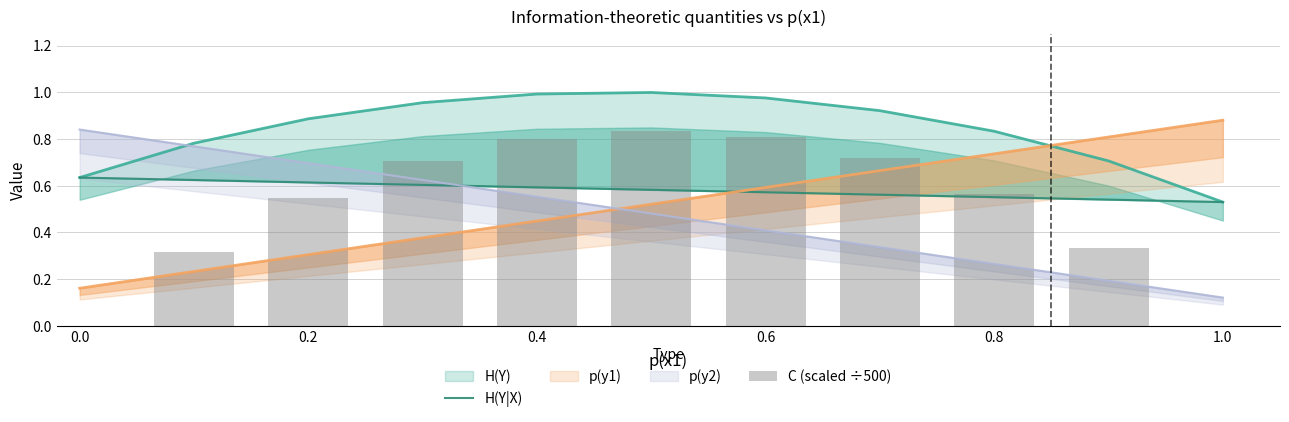

The C (scaled ÷500) series shows 0.4 at 0.6. True or false?

False